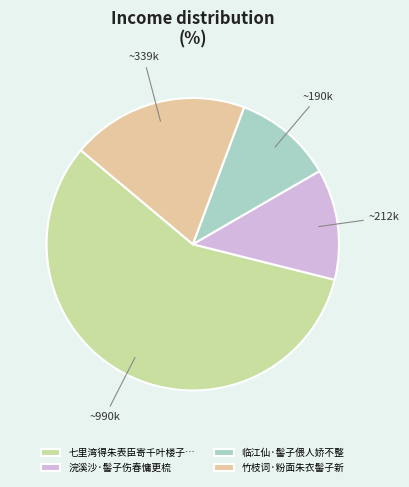

To the nearest percent, what percentage of the pie is 浣溪沙·髻子伤春慵更梳?

12%